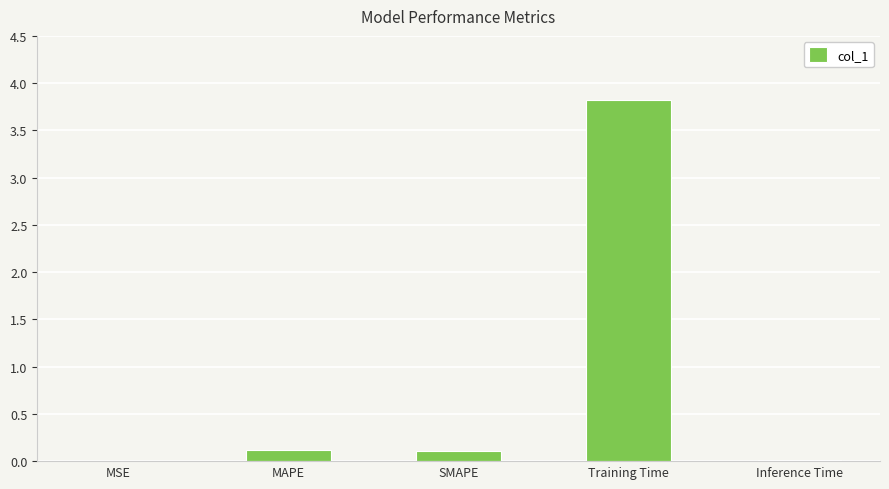

Count the number of data series in this chart.

1